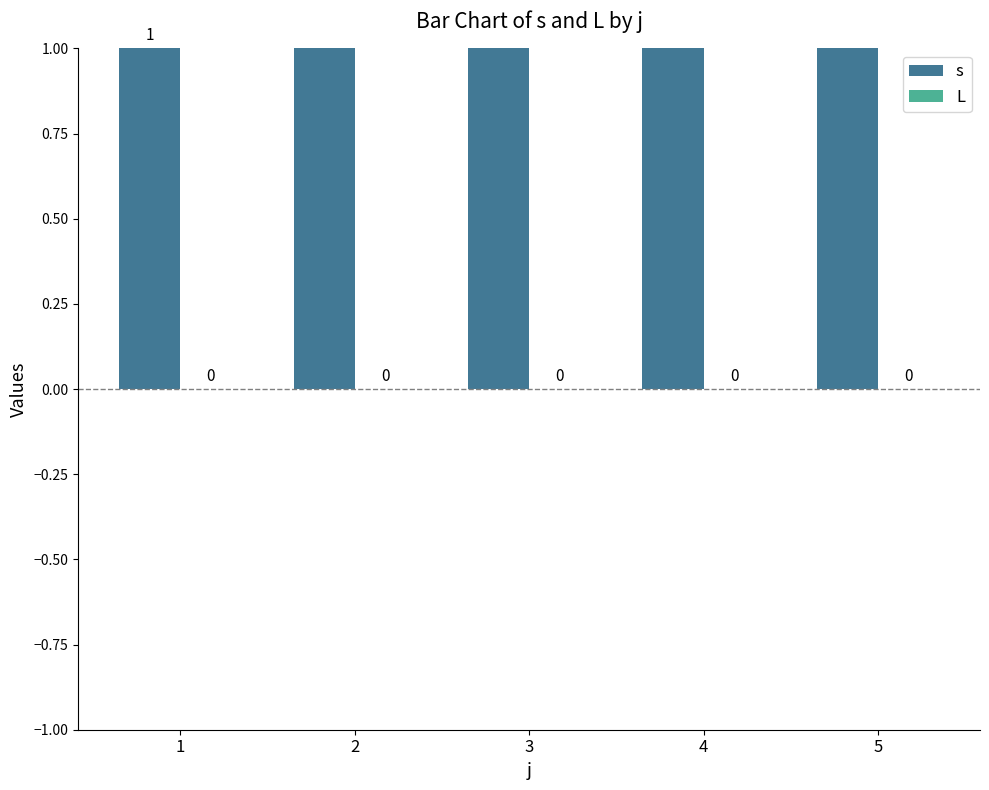

What is the spread (max minus min) of values at 3?

3